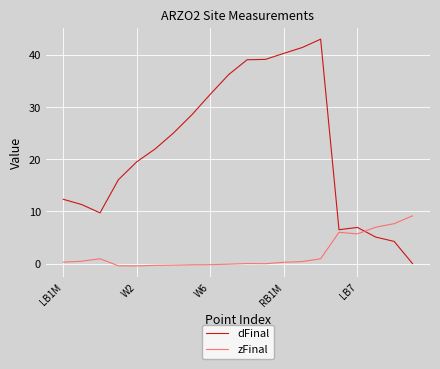

What is the difference between the maximum and minimum values in the dFinal series?

43.0